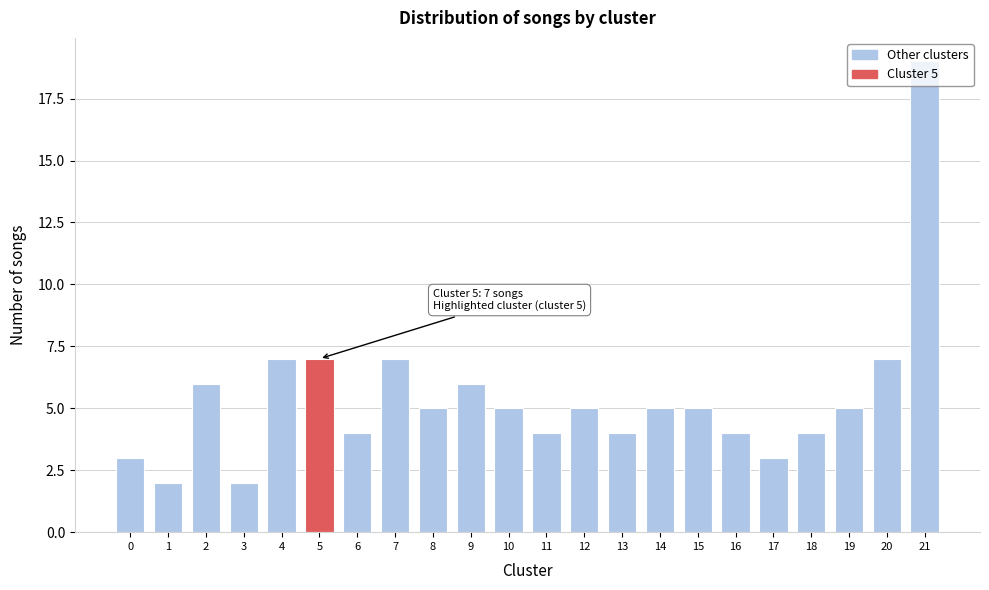

The value at 13 is 4. True or false?

True